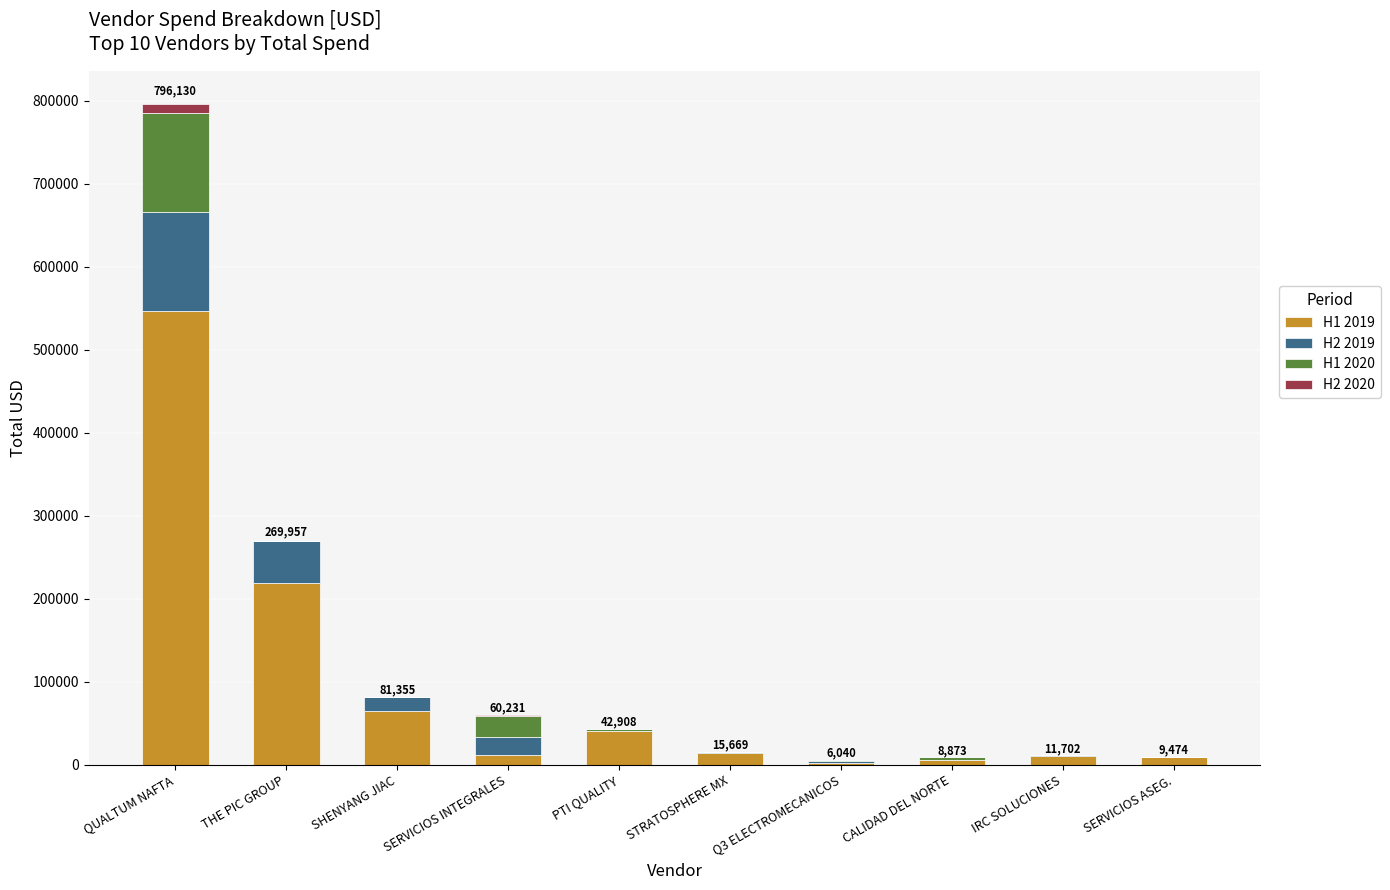

Are the bars grouped side by side (vs. stacked)?

No